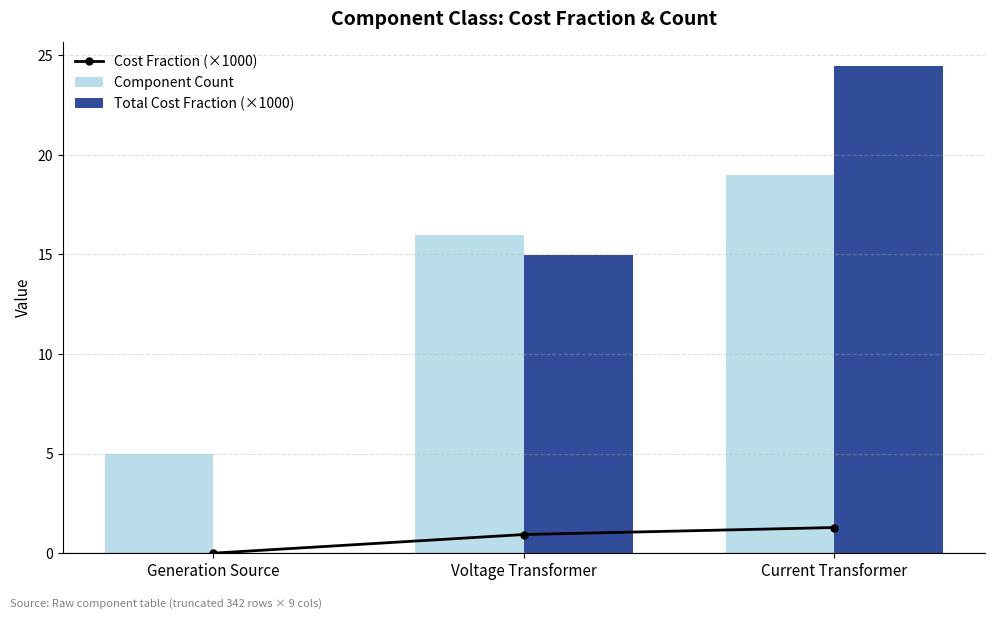

Rank the series at Generation Source from lowest to highest value.

Cost Fraction (×1000), Total Cost Fraction (×1000), Component Count